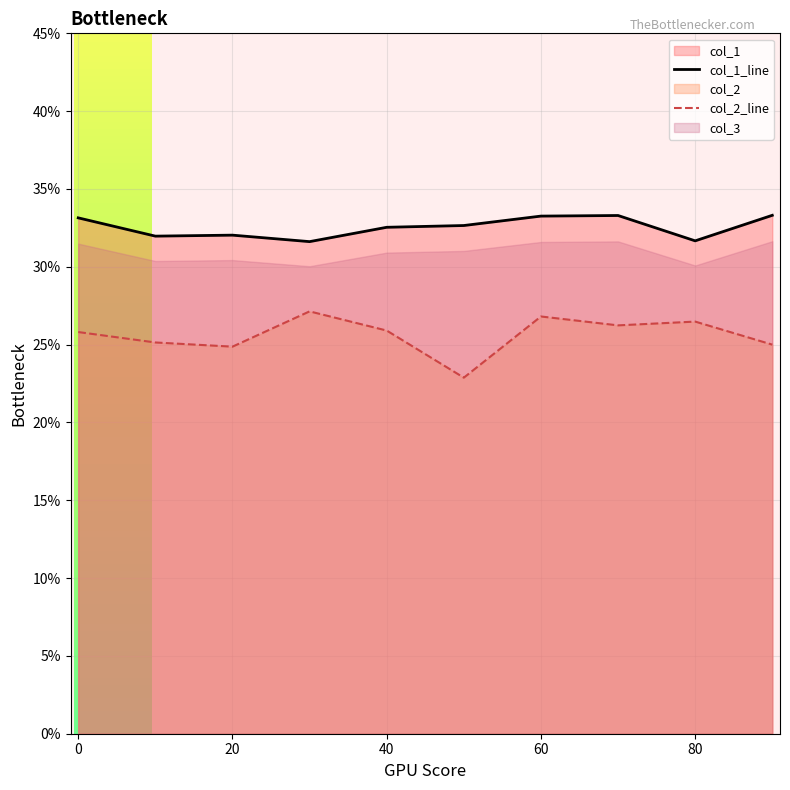

In col_1_line, how many points are lower than both neighbors (excluding endpoints)?

3